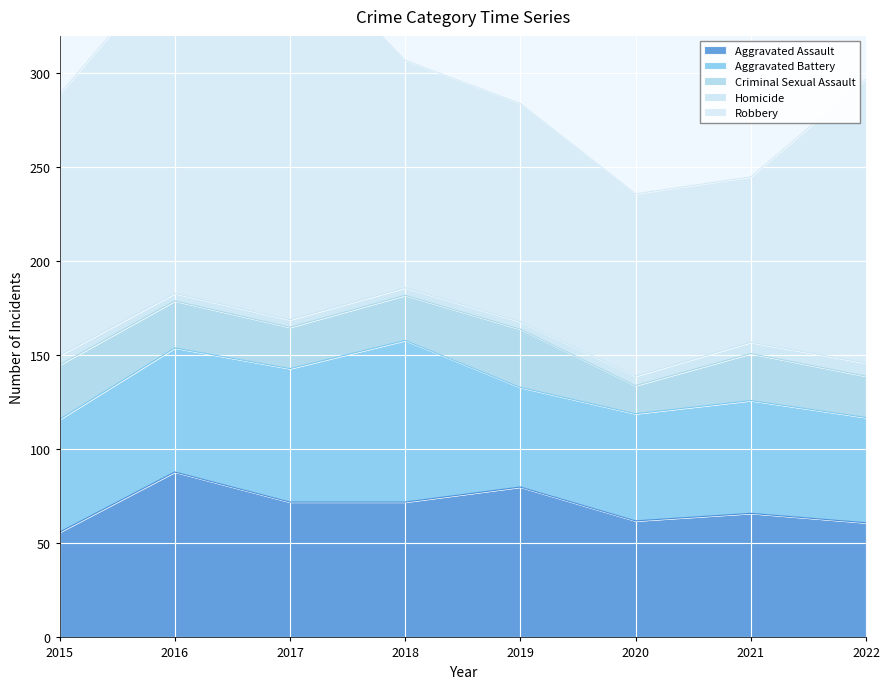

List the labels in order of Robbery value, largest first.

2017, 2016, 2022, 2015, 2018, 2019, 2020, 2021